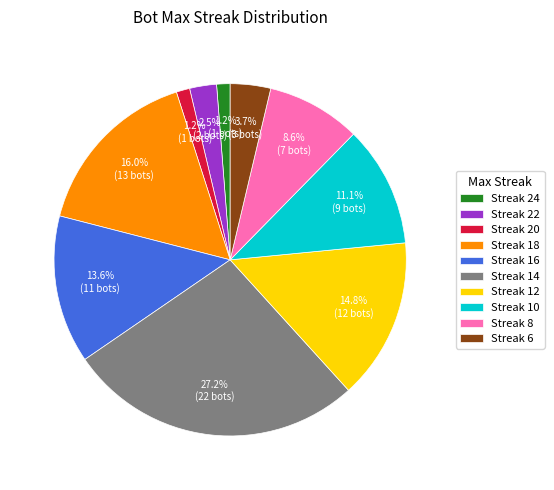

Between Streak 8 and Streak 22, which is larger?

Streak 8